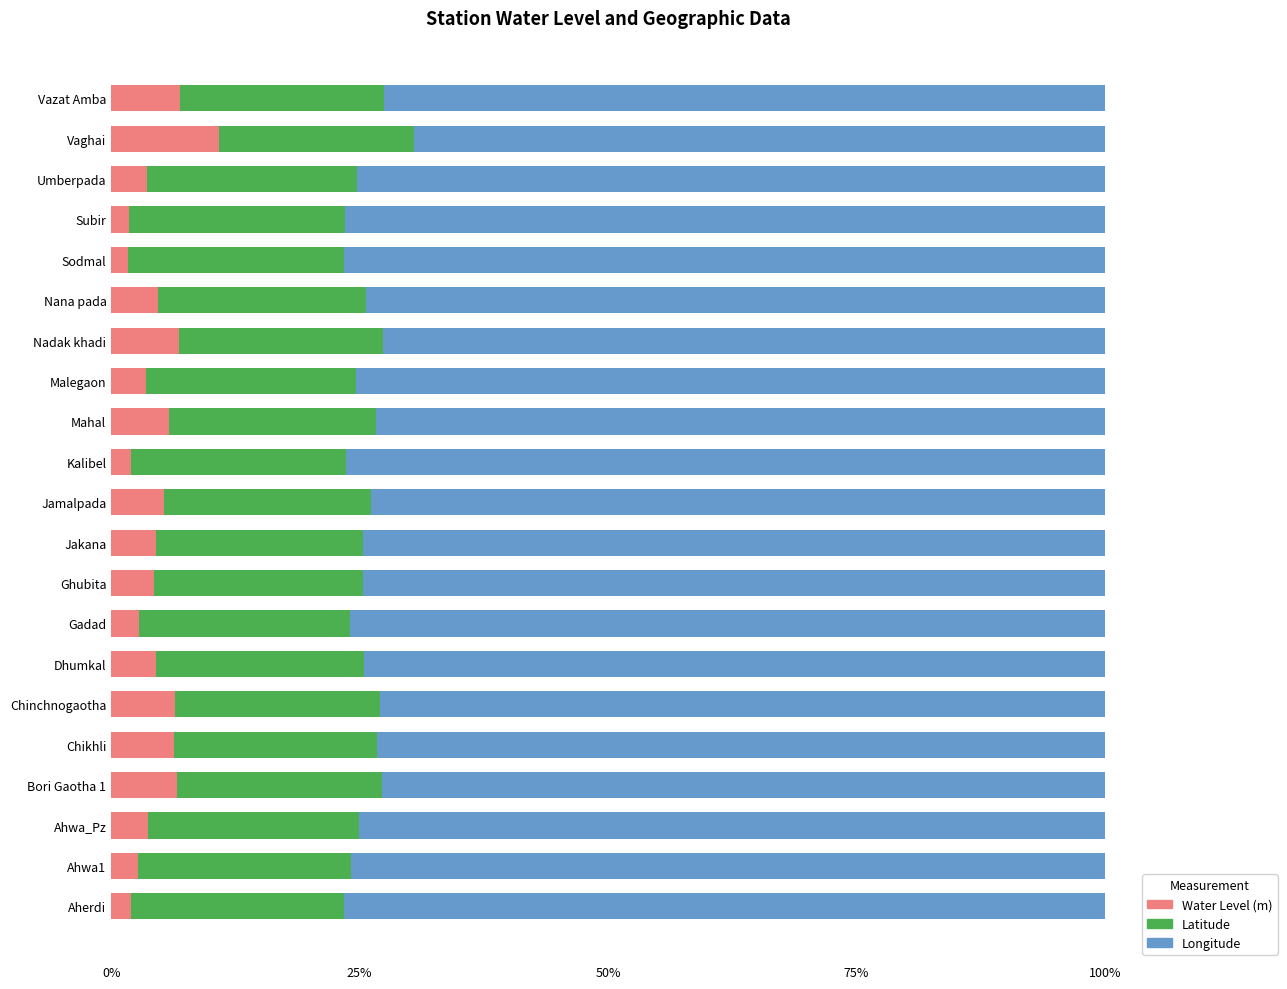

What is the approximate value of Water Level (m) at Nana pada?

4.7